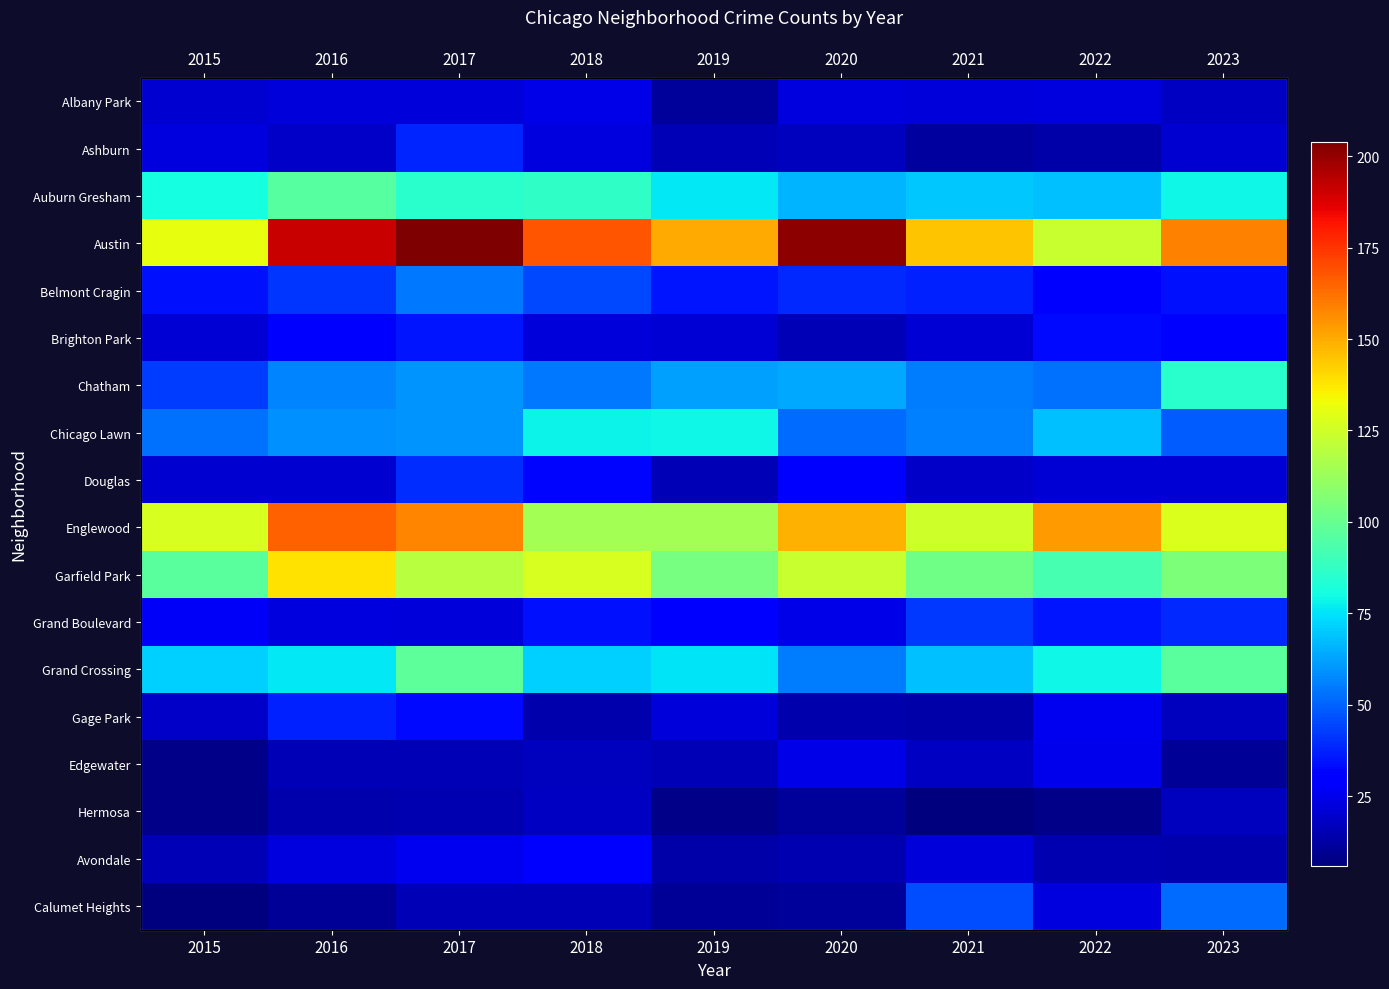

What is the minimum value for Grand Crossing?

55